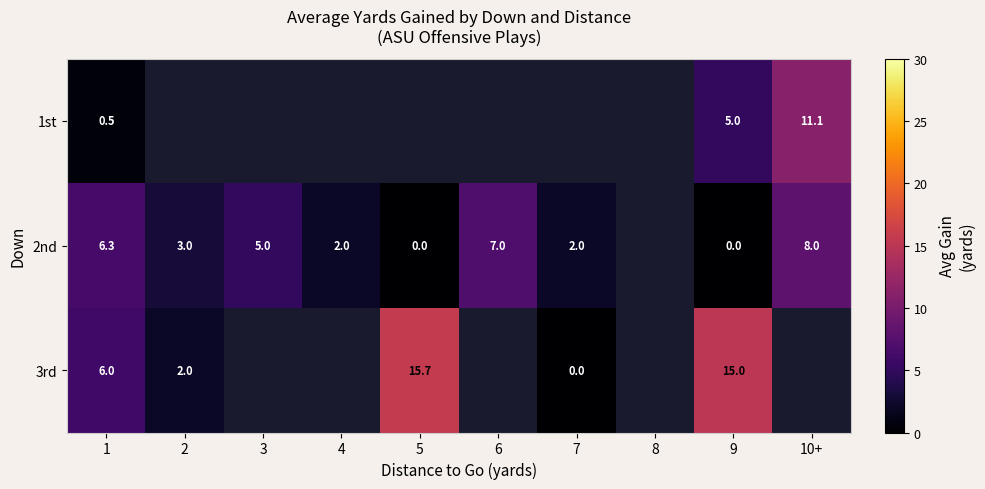

The value of 2nd at 1 is 6.3. True or false?

True